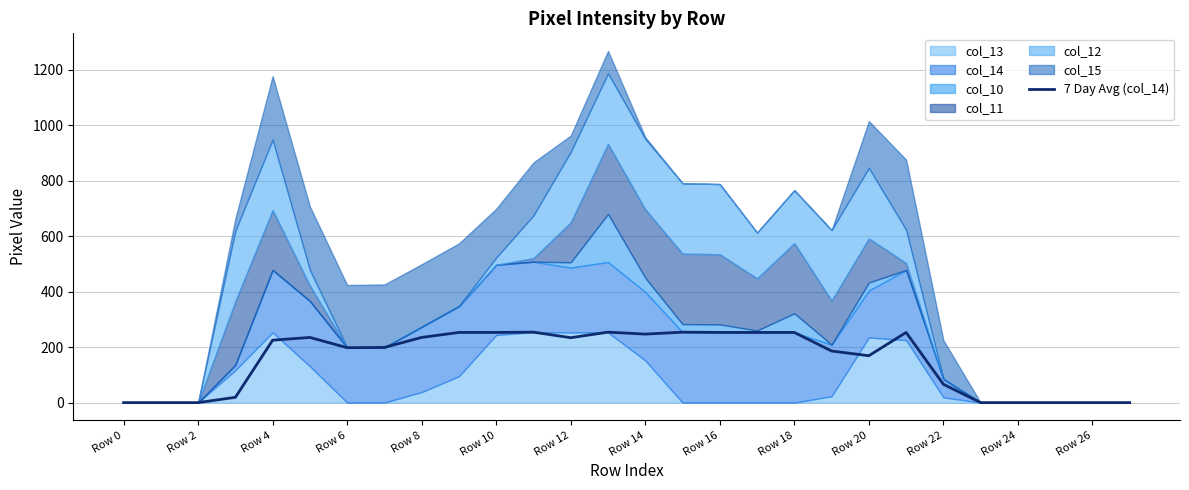

The value of 7 Day Avg (col_14) at Row 2 is 0. True or false?

True